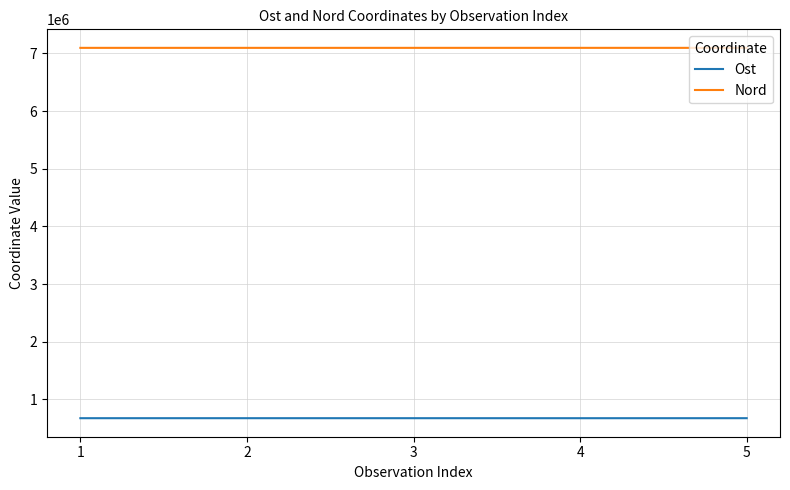

List the series in order of their peak value, highest first.

Nord, Ost